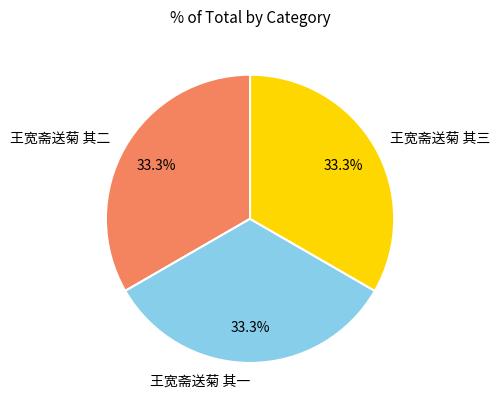

Is there a majority slice in this chart?

No